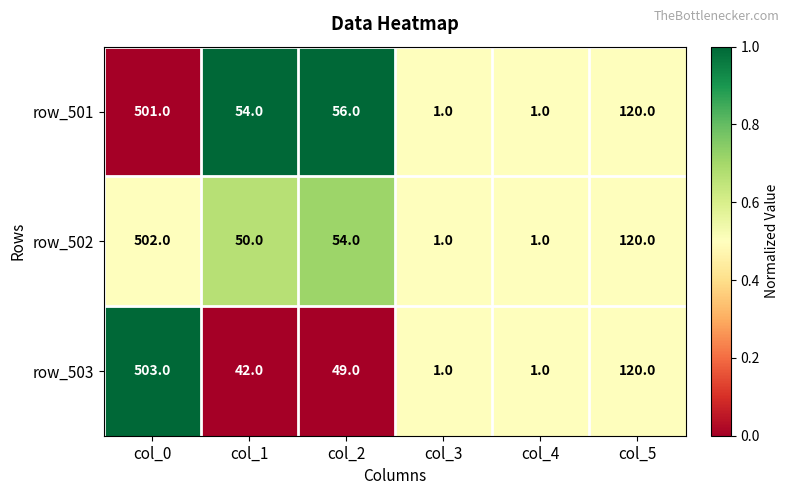

At which label is row_503 closest to 252?

col_5